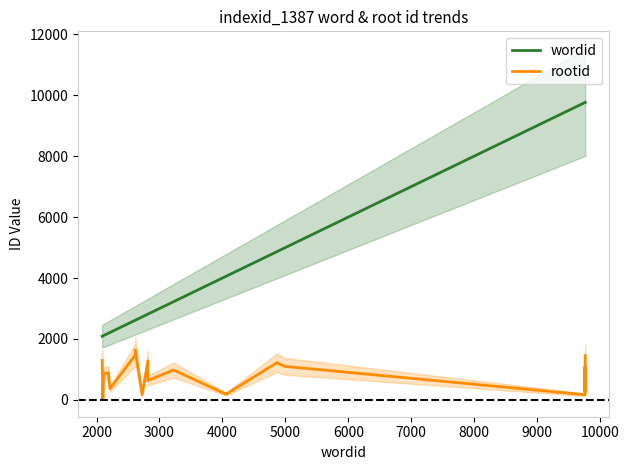

What is the maximum value for wordid?

9764